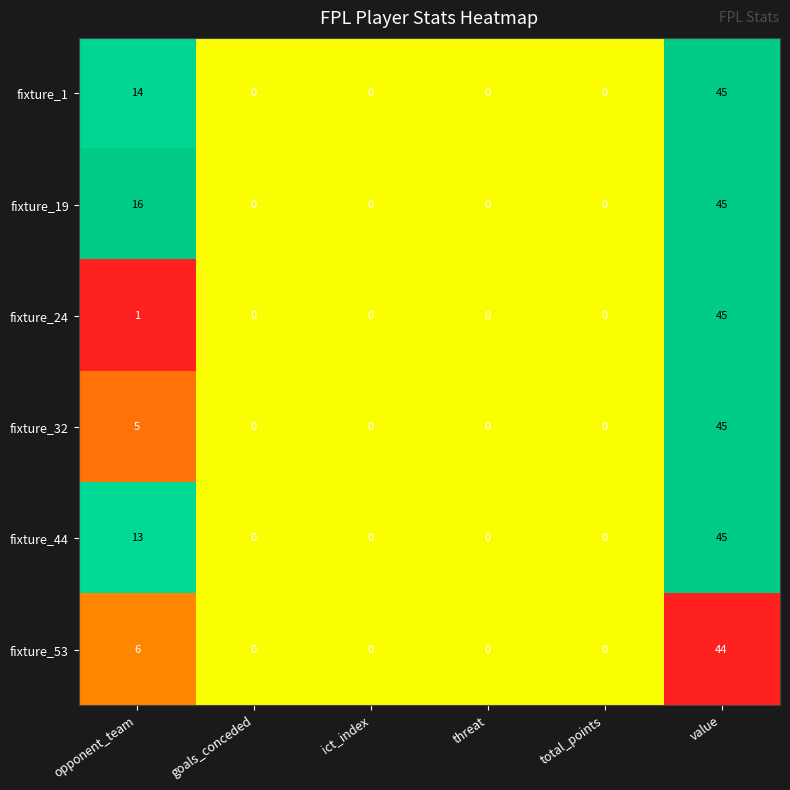

Which category has the highest value in the fixture_53 series?

value